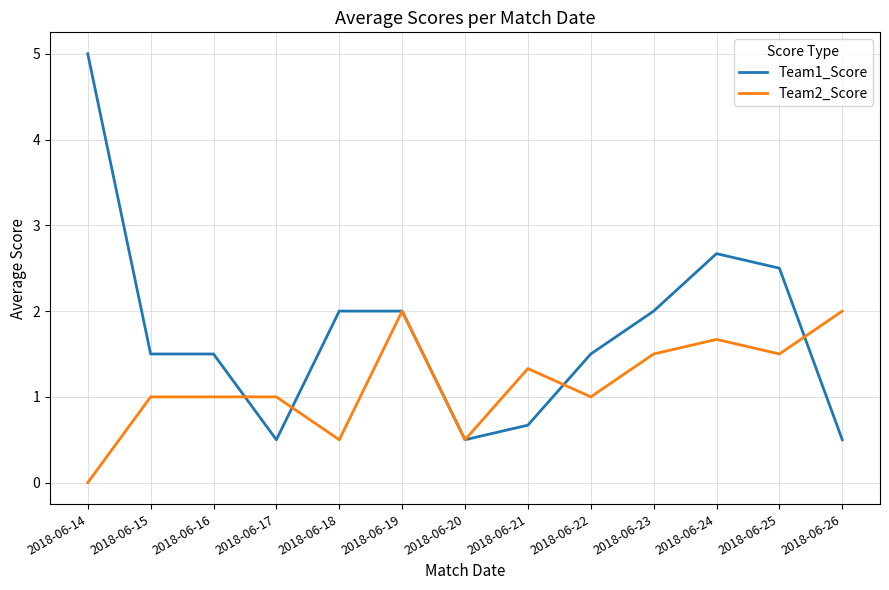

What is the total value across all series at 2018-06-24?

4.3